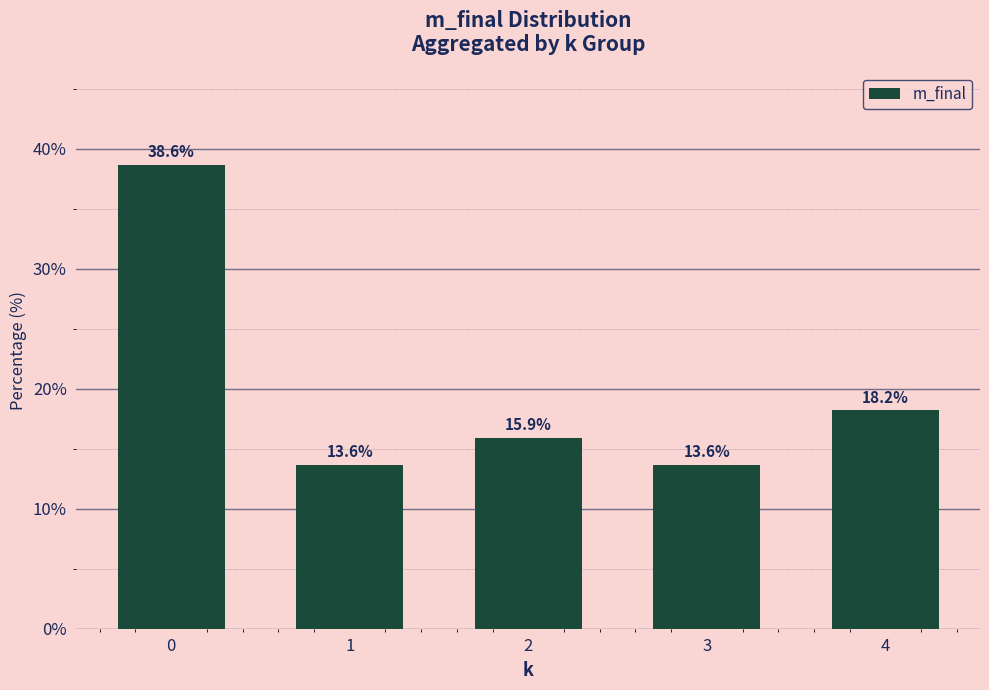

Approximately how many times larger is the value at 3 compared to 2?

0.9